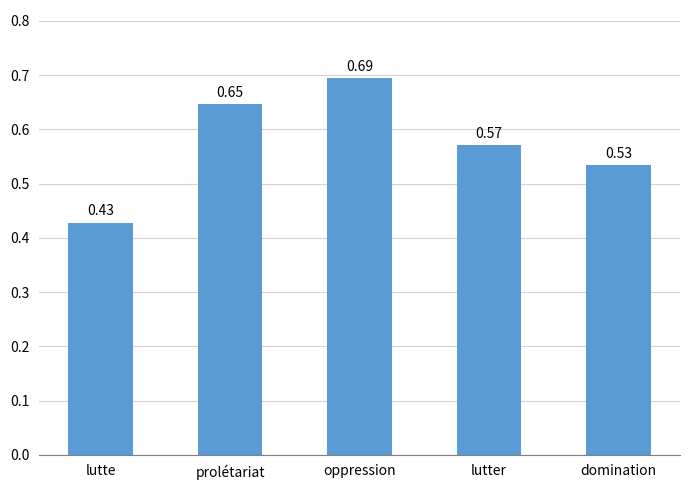

Where is the data nearest to the value 0?

lutte